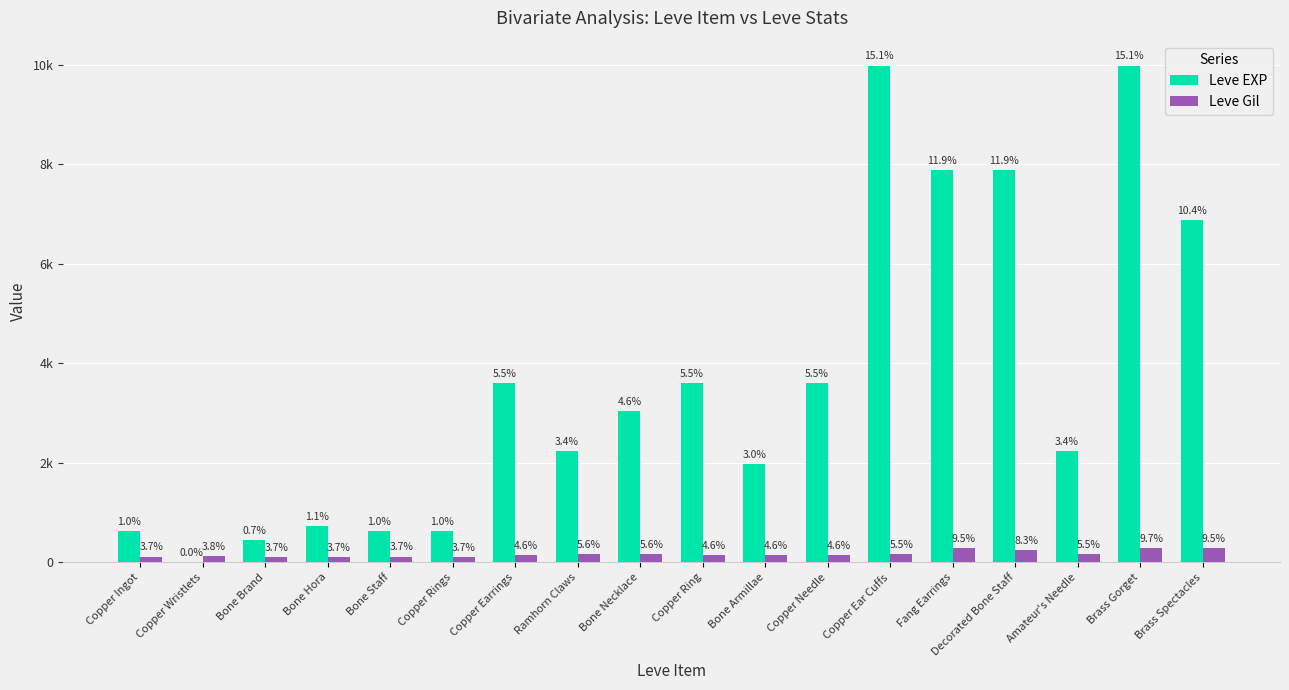

What are all the series names shown in the legend?

Leve EXP, Leve Gil